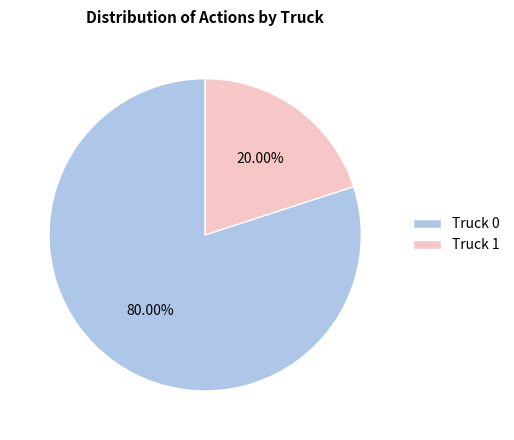

Which category has the biggest portion of the pie?

Truck 0